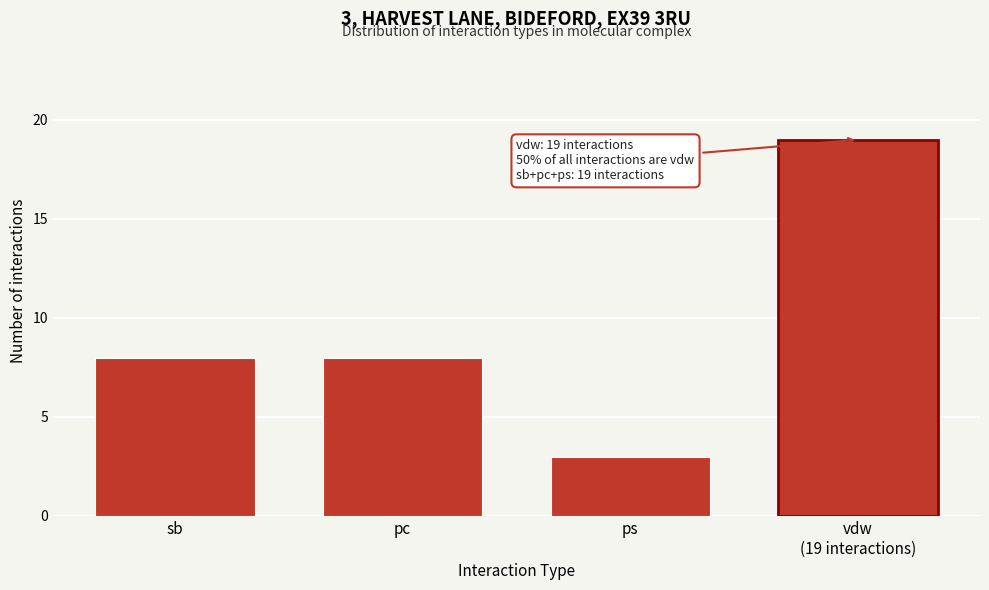

Reading left to right, extract all data points from this chart.

8	8	3	19